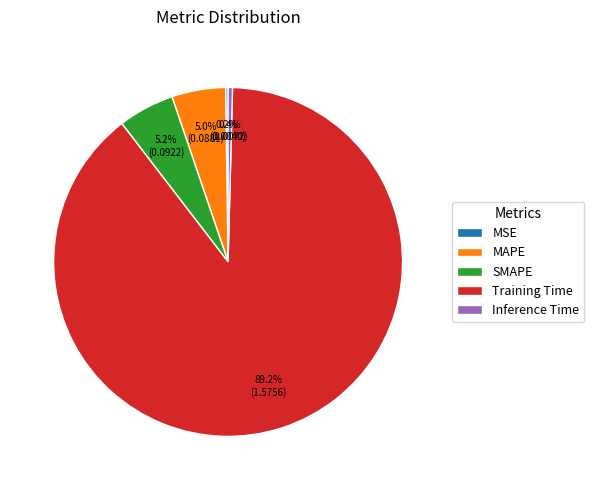

Which category has the biggest portion of the pie?

Training Time